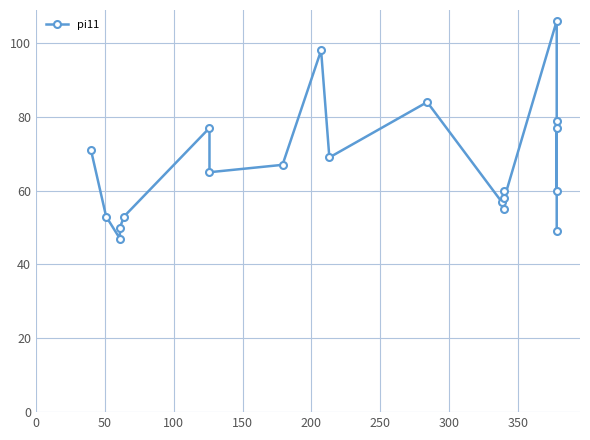

What is the maximum value shown in the chart?

106